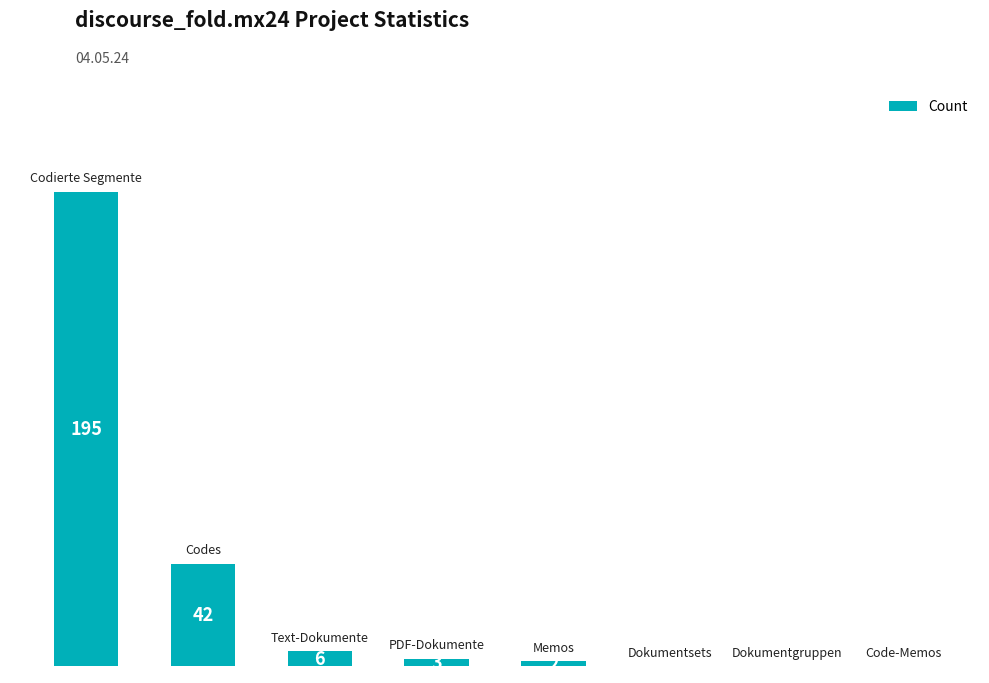

Rank the categories by value from highest to lowest.

0, 1, 2, 3, 4, 5, 6, 7